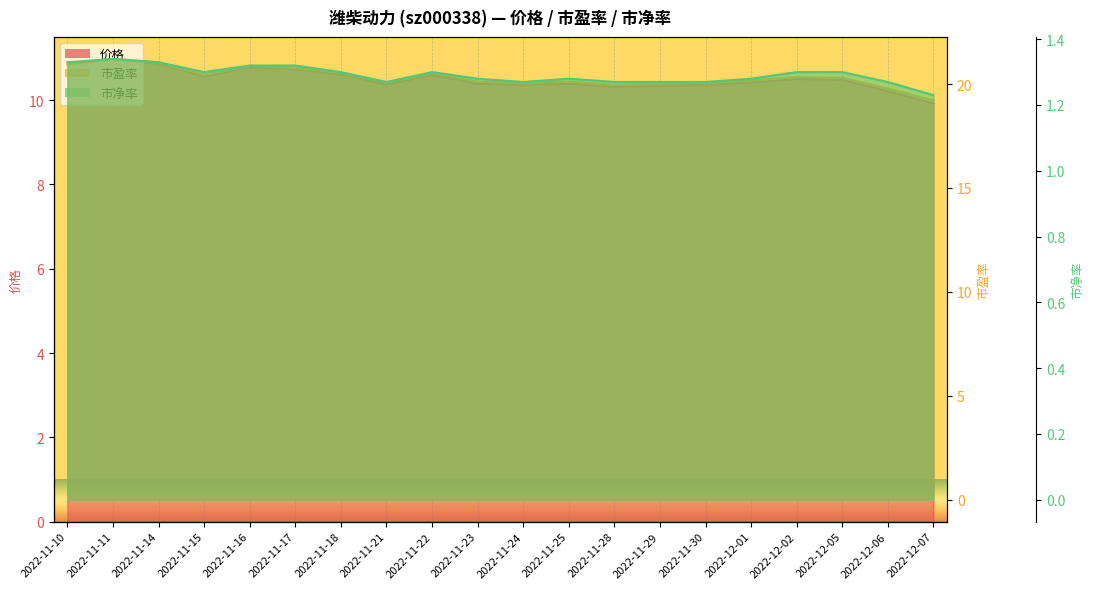

Which series has the largest total across all categories?

市盈率